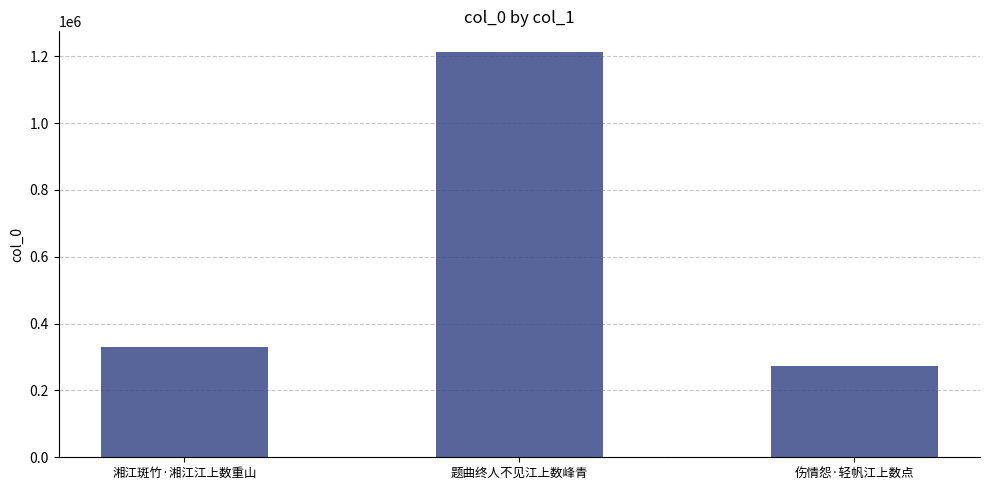

Reading right to left, what are all the values shown in this chart?

伤情怨·轻帆江上数点=273639	题曲终人不见江上数峰青=1213889	湘江斑竹·湘江江上数重山=328686